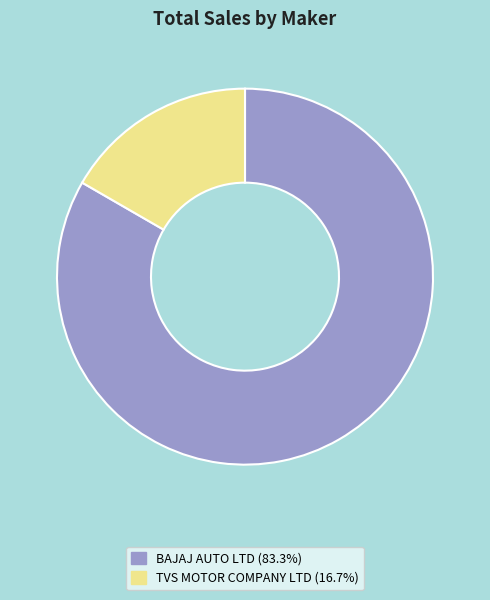

Which has a higher value, BAJAJ AUTO LTD or TVS MOTOR COMPANY LTD?

BAJAJ AUTO LTD